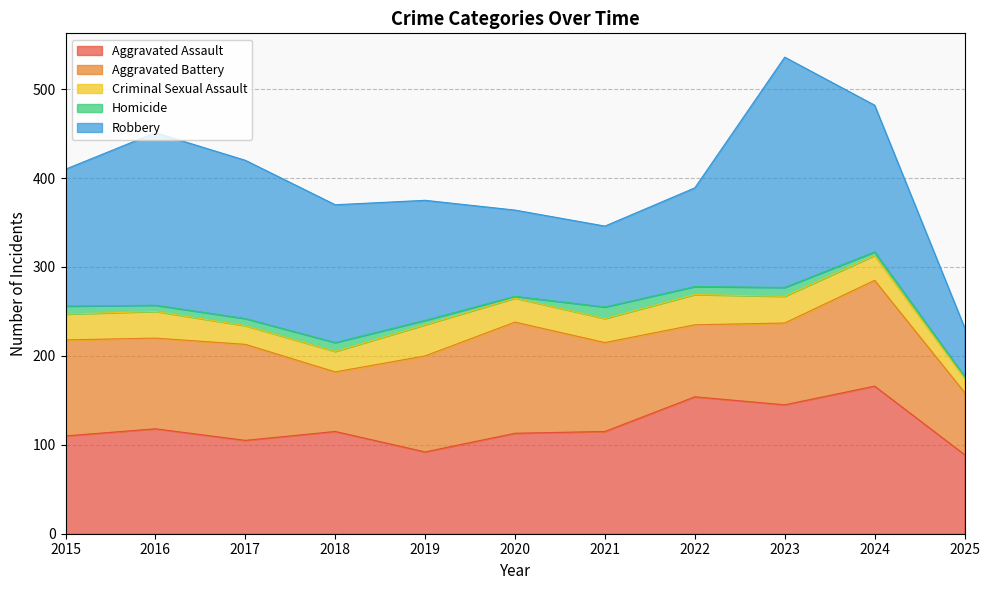

Does the chart have visible grid lines?

Yes